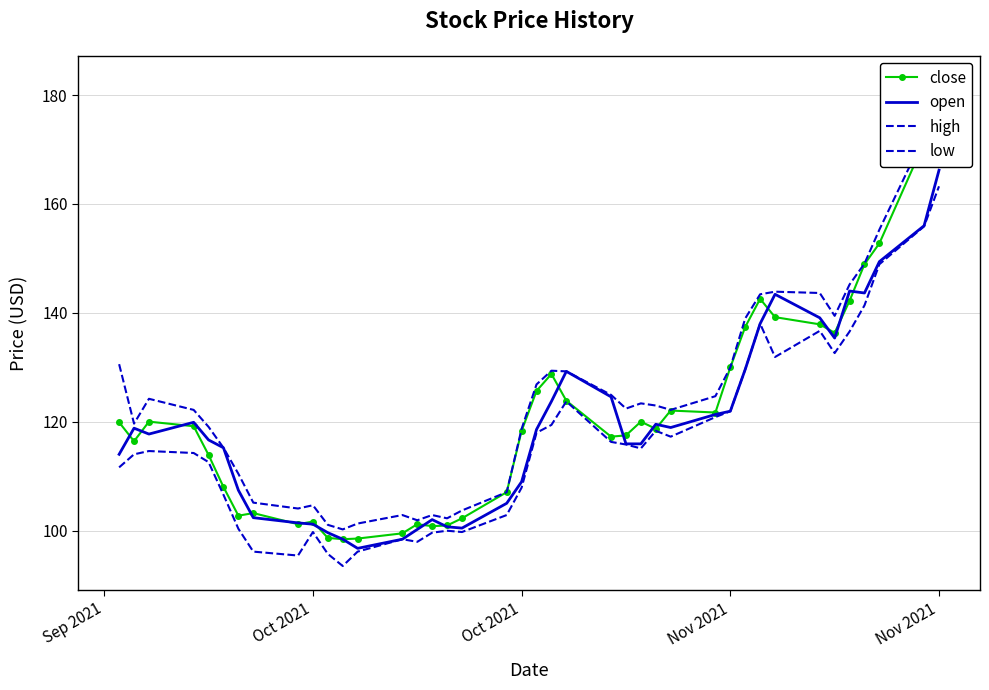

What is the approximate value of high at Oct 2021?

104.6